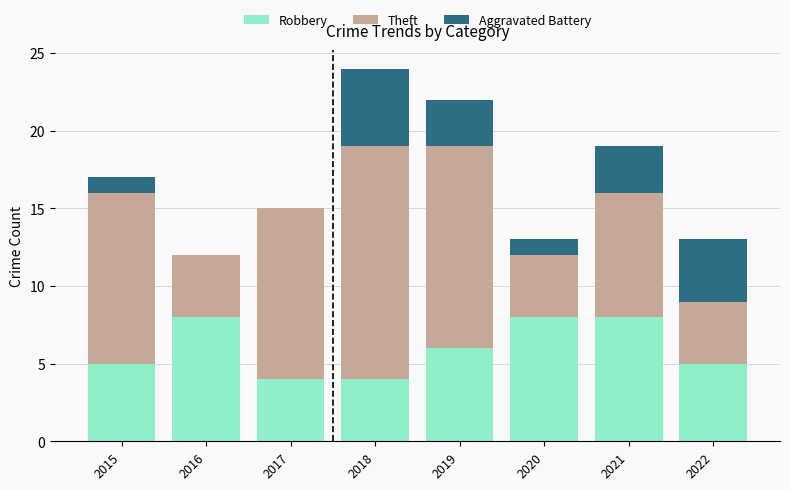

What is the sum of the Robbery values at 2016 and 2019?

14